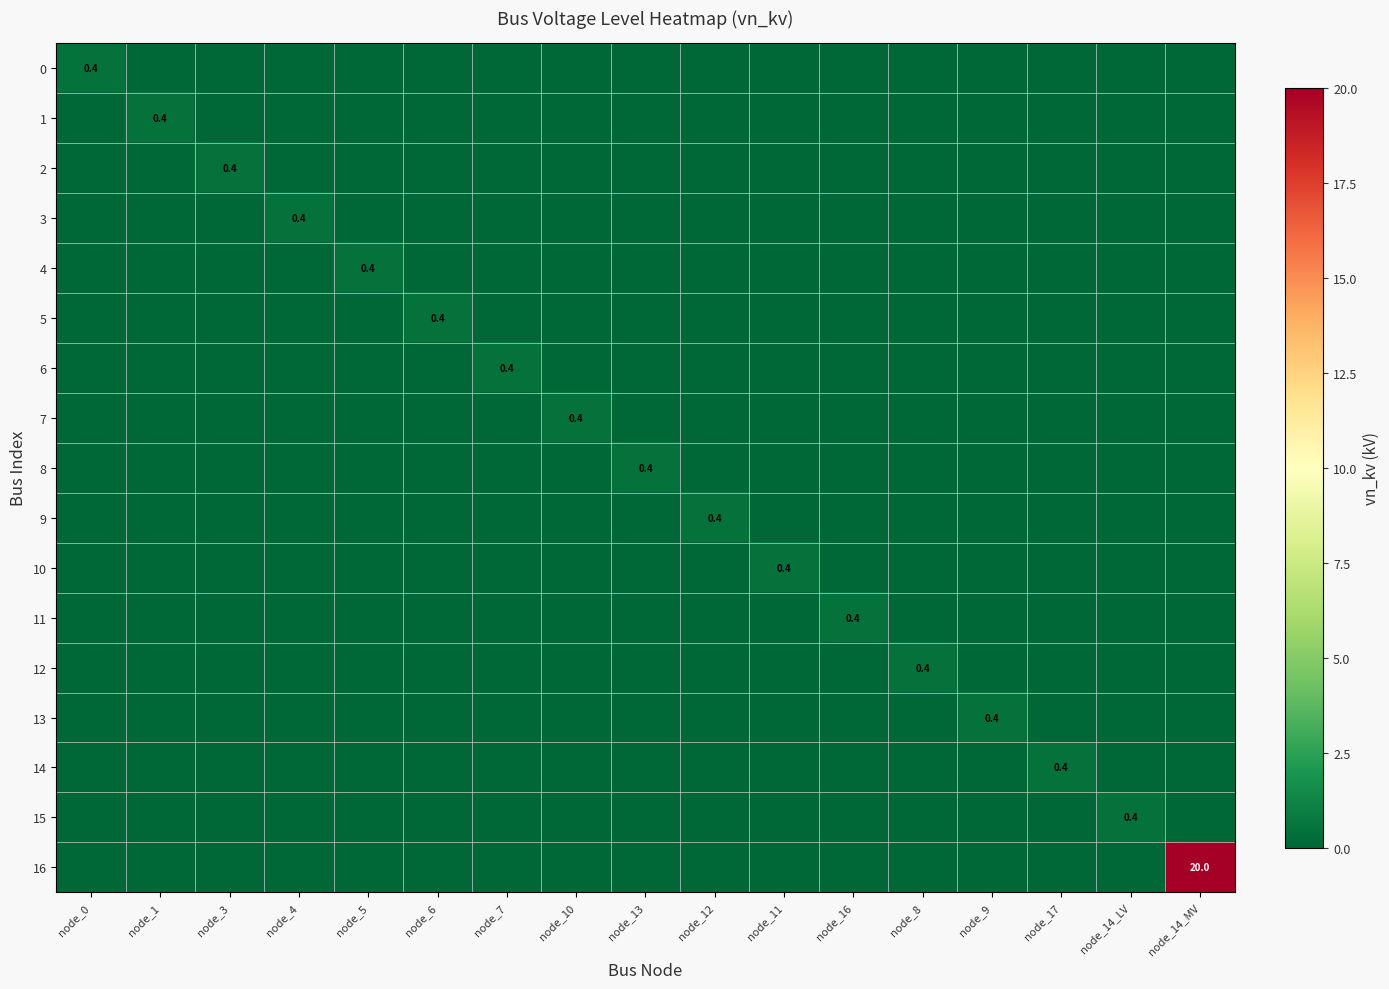

Is the value of 10 at node_10 greater than the value of 7 at node_14_LV?

No